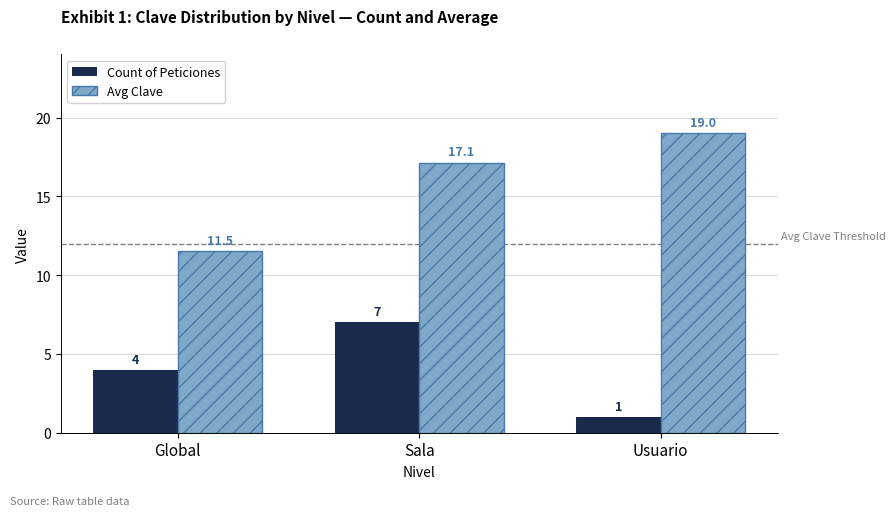

The value of Count of Peticiones at Sala is 7.0. True or false?

True